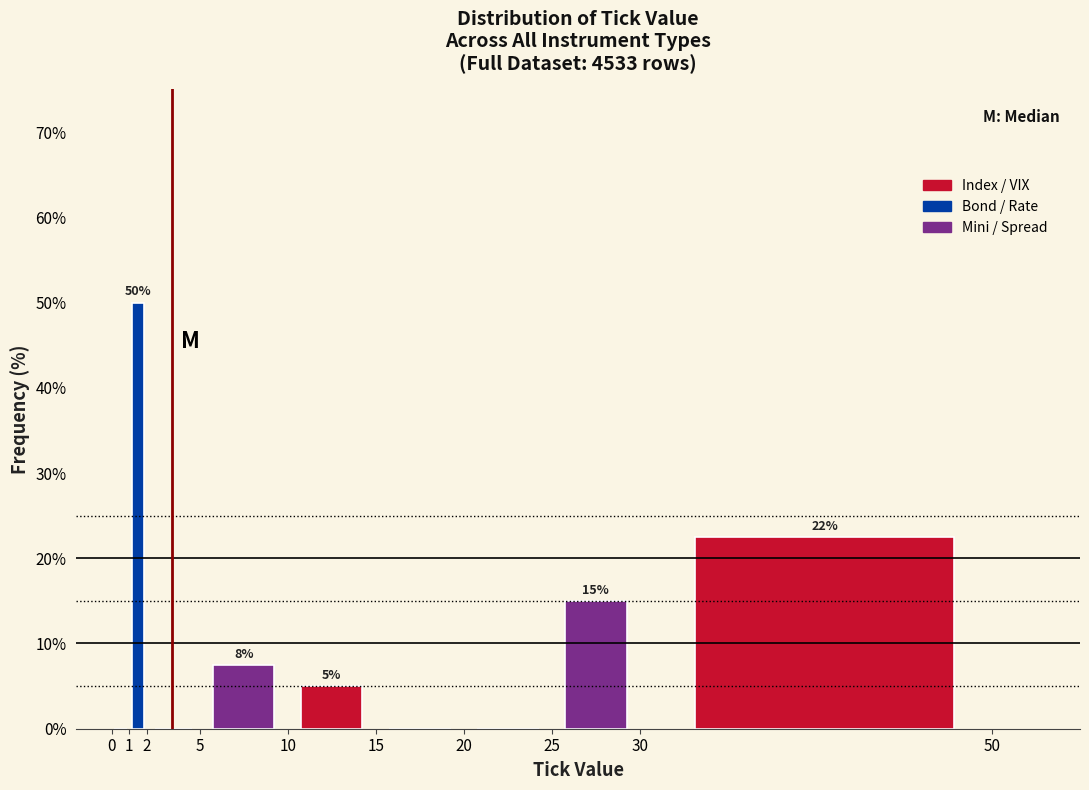

Over which range of the x-axis is the bar tallest?

1 to 2